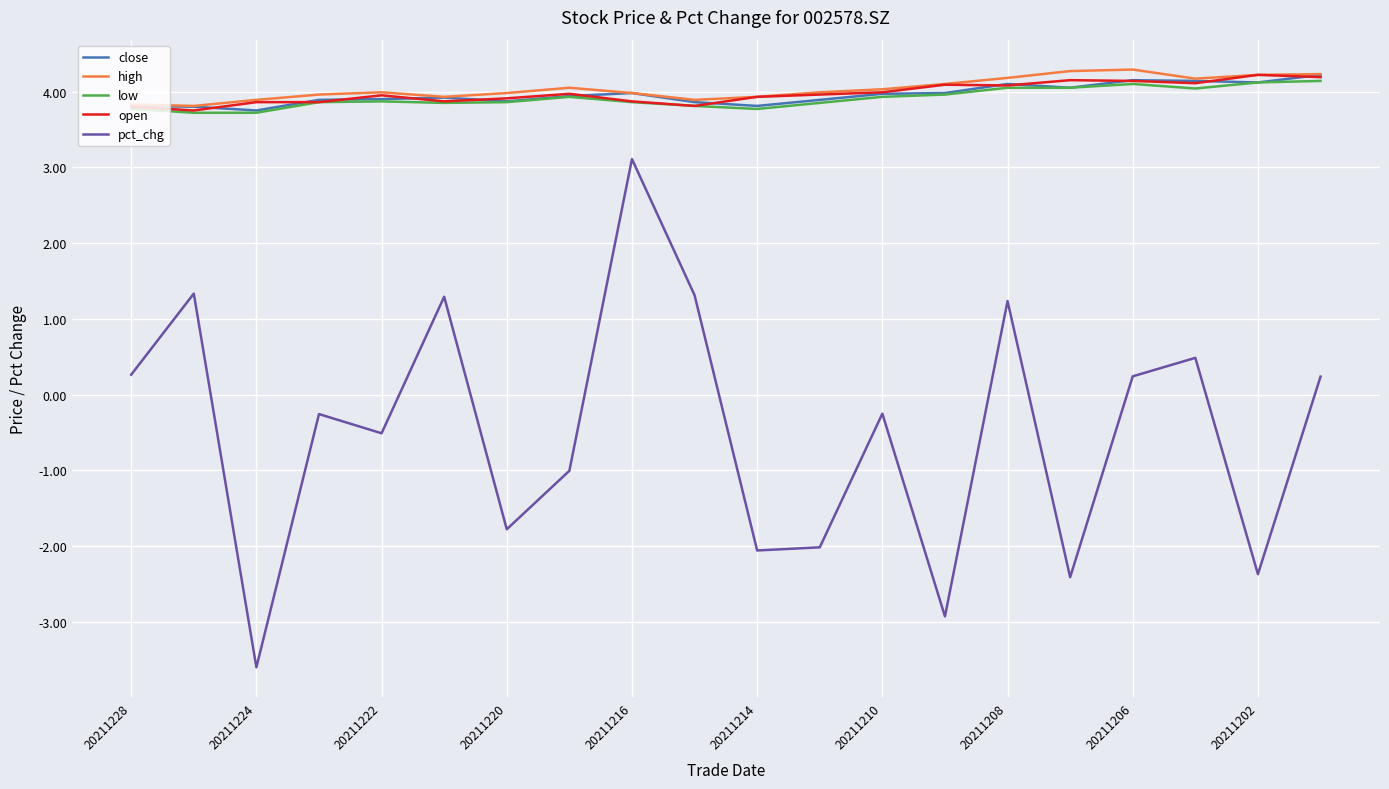

What is the smallest value displayed?

-3.6